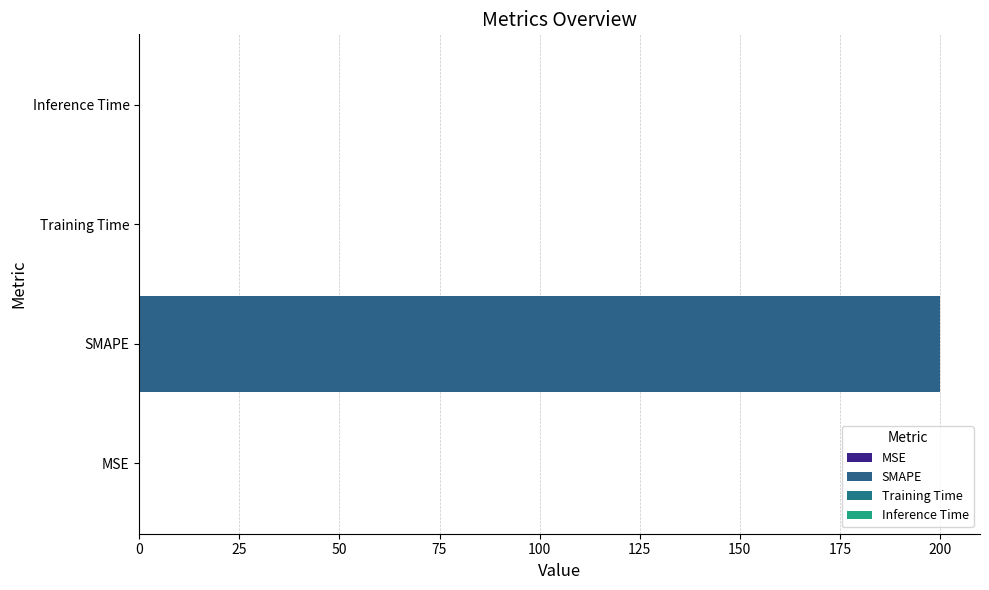

What is the sum of all values?

200.0